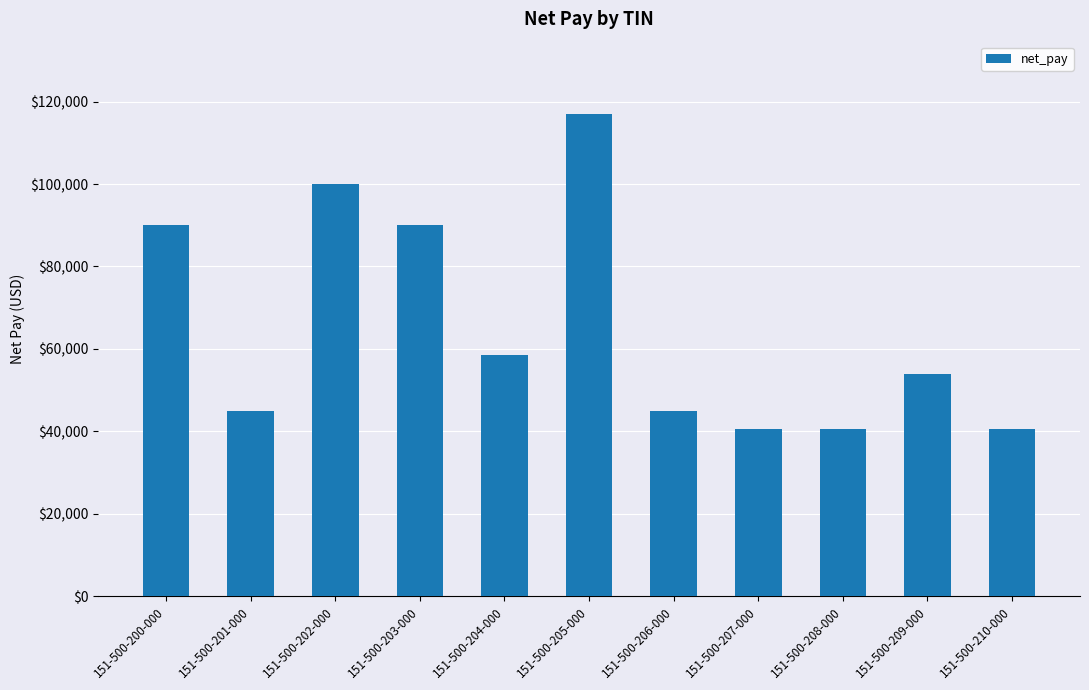

How many bars are there in total?

11